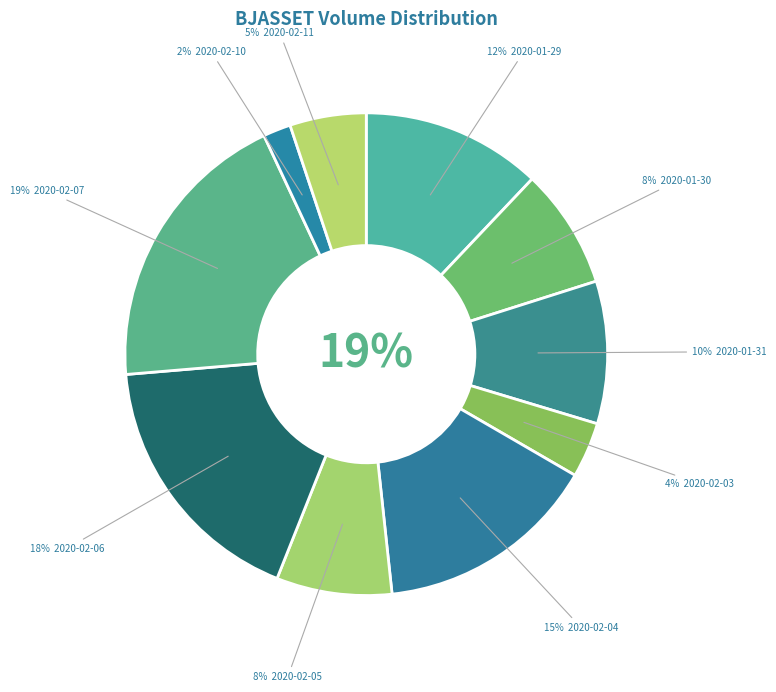

Which slice is the largest?

2020-02-07